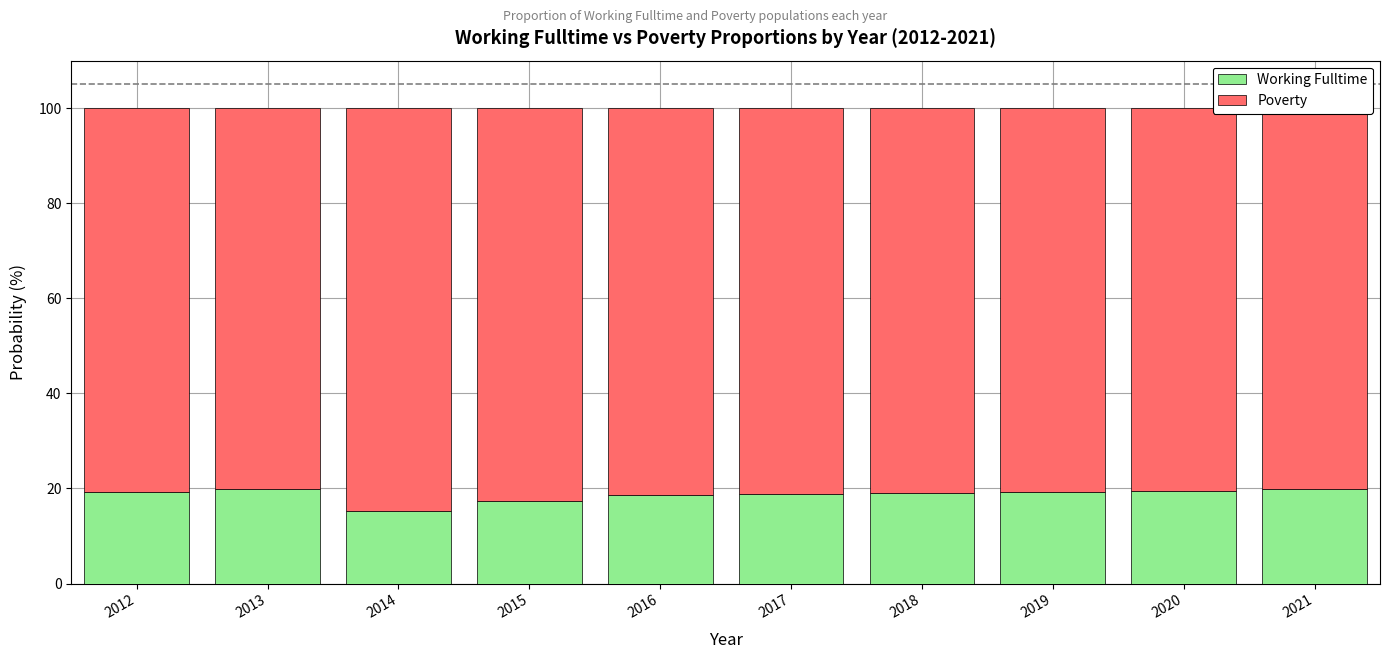

What is the sum of the Working Fulltime values at 2020 and 2021?

39.3